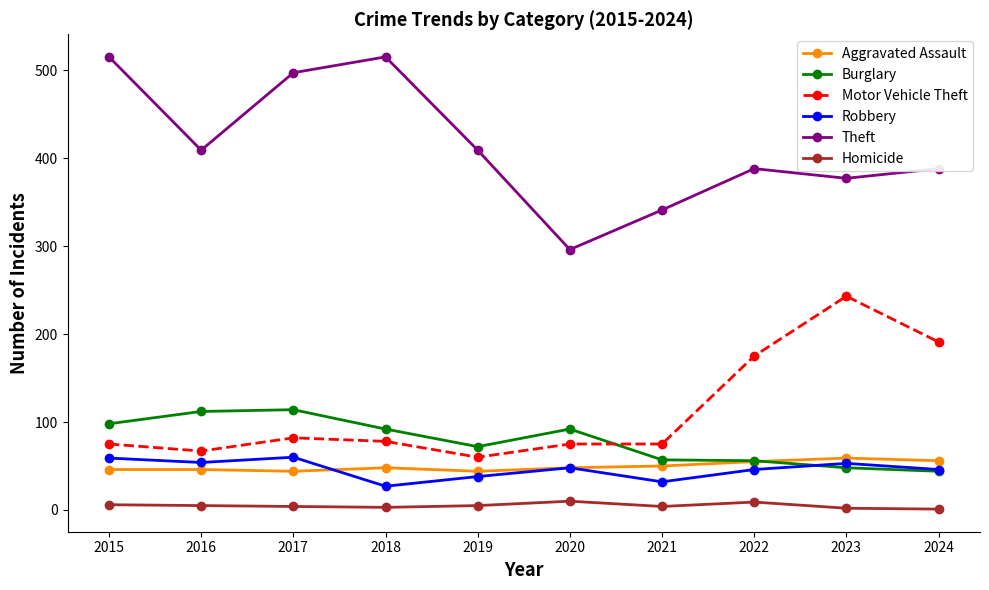

What is the value of the Motor Vehicle Theft point at the 3rd from the left?

82